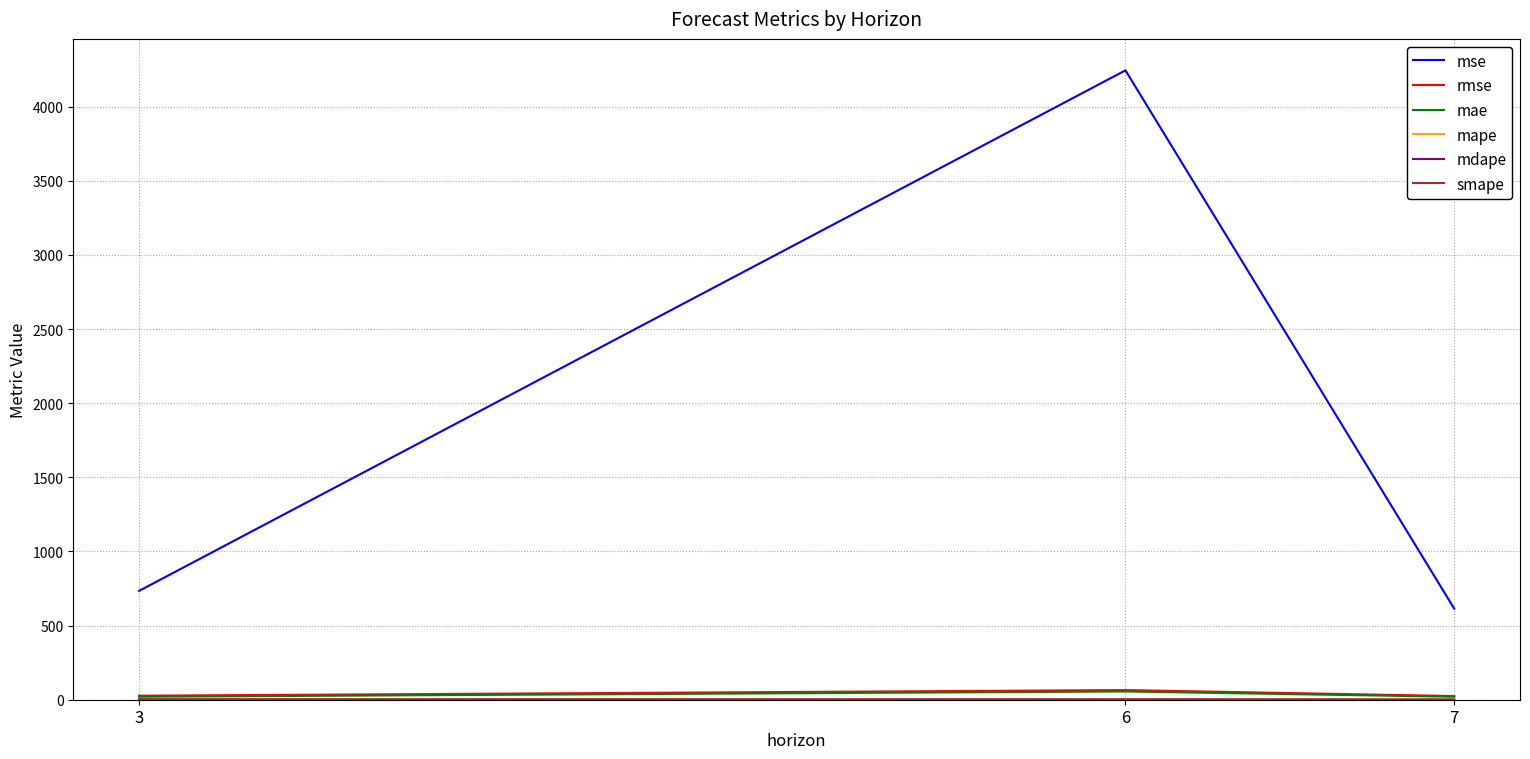

Which series changed the most between 6 and 7?

mse